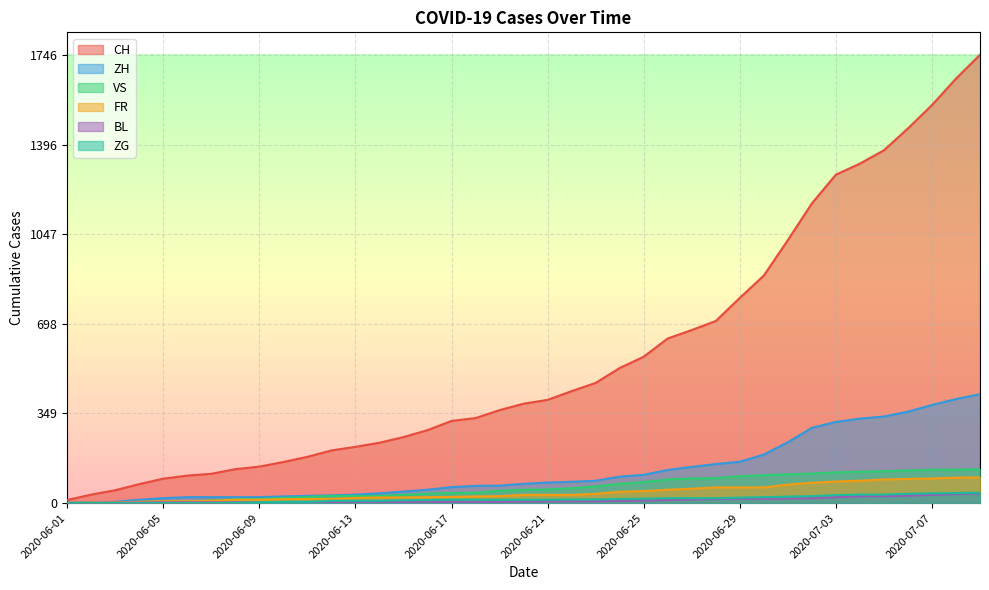

True or false: BL and FR intersect in this chart.

True